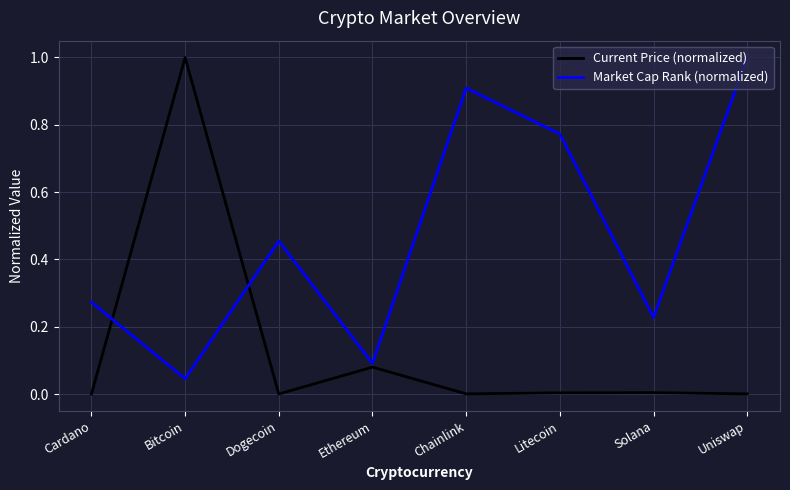

What position from the left is Uniswap?

8